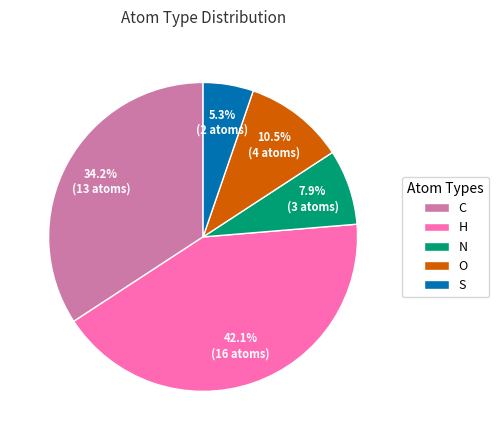

To the nearest percent, what is the average slice percentage?

20%